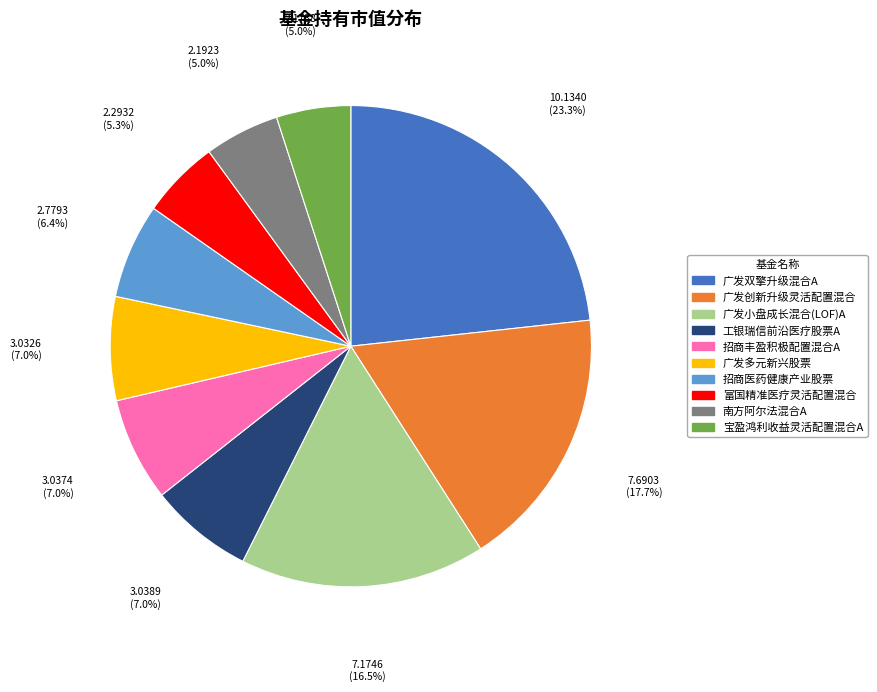

Between 富国精准医疗灵活配置混合 and 广发多元新兴股票, which is larger?

广发多元新兴股票